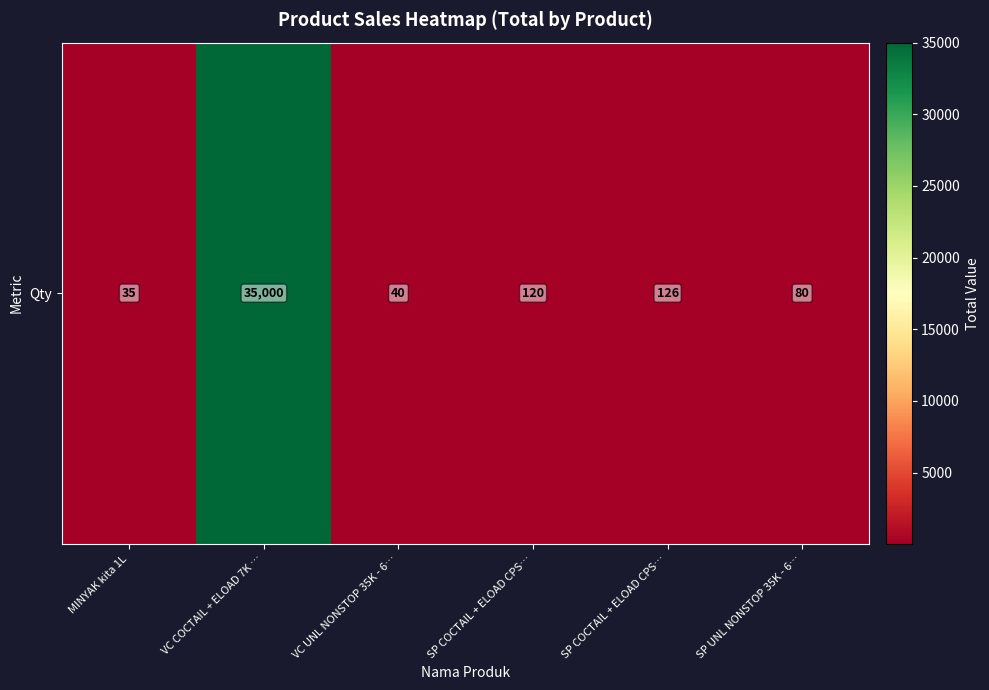

Is it true that the value at SP UNL NONSTOP 35K - 6… is 80?

True